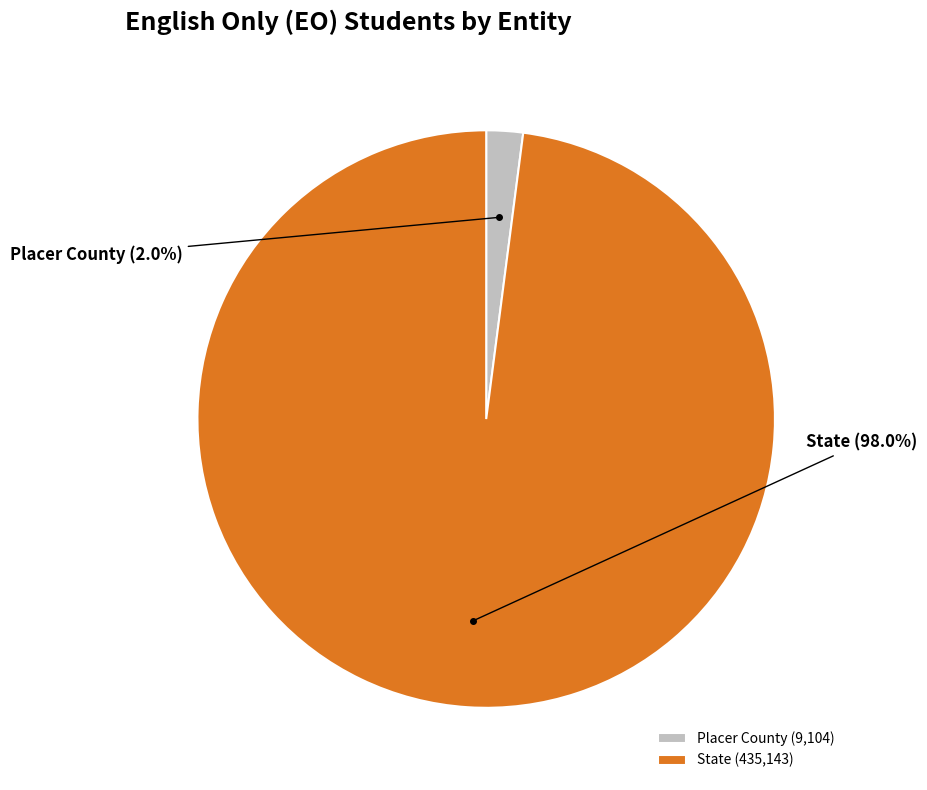

Count the number of slices in the pie.

2